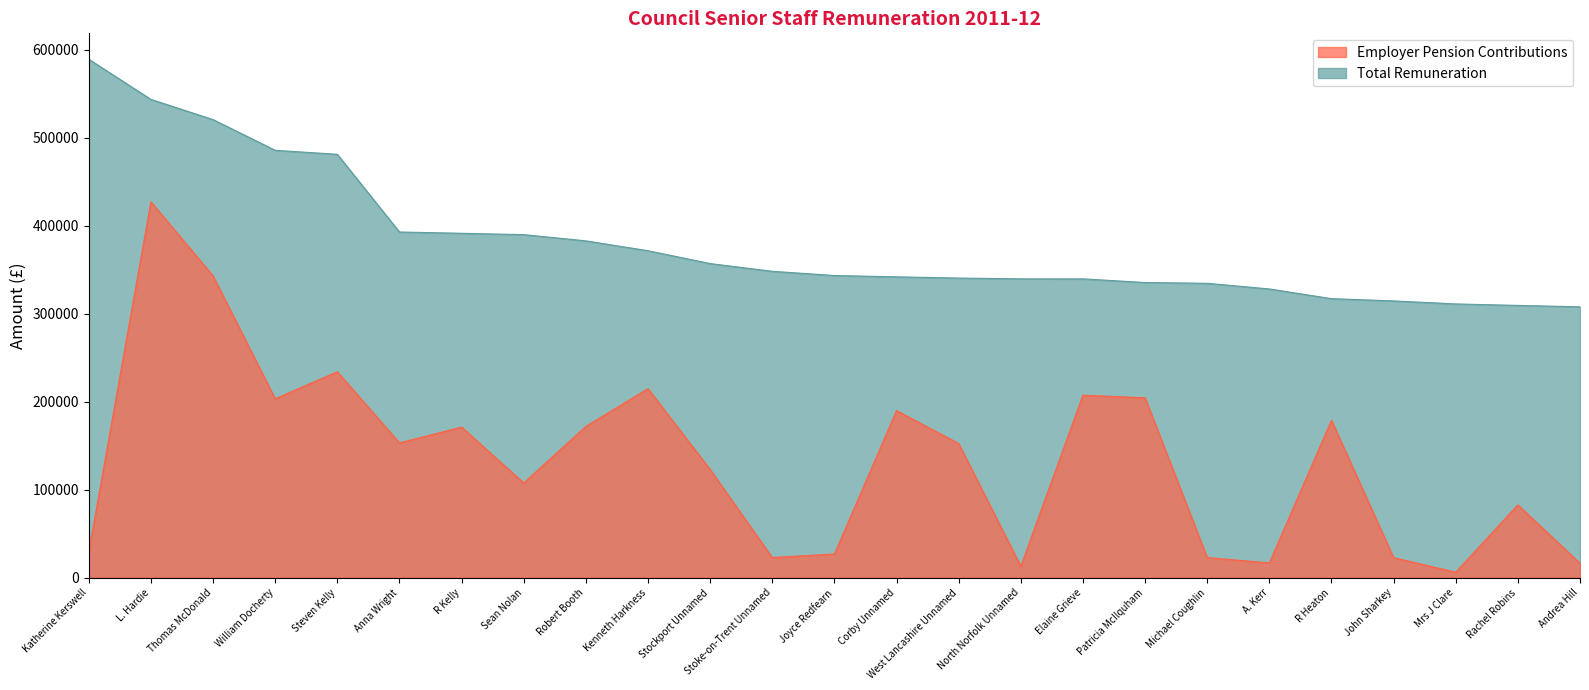

True or false: Employer Pension Contributions and Total Remuneration cross at least once.

False